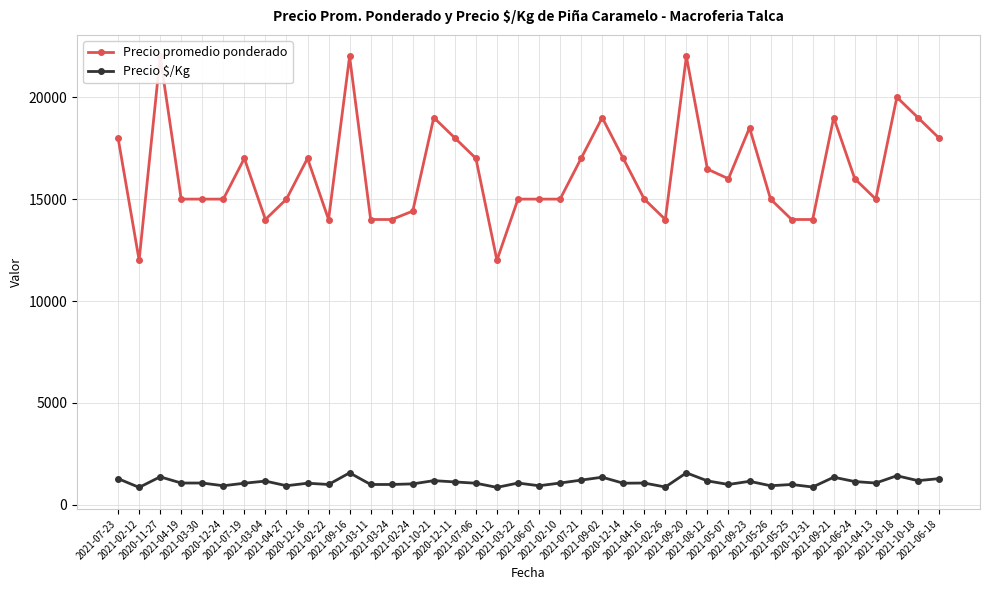

Which has a higher value, 2021-02-12 or 2021-03-30?

2021-03-30